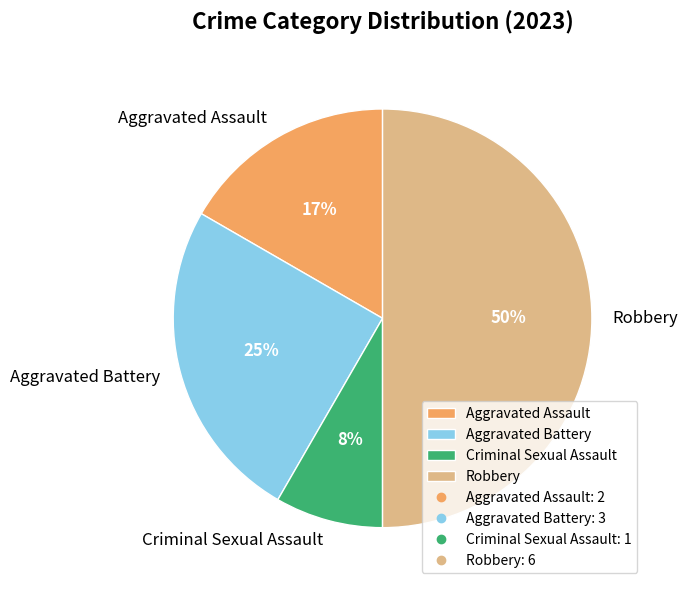

To the nearest percent, what is the average slice percentage?

25%